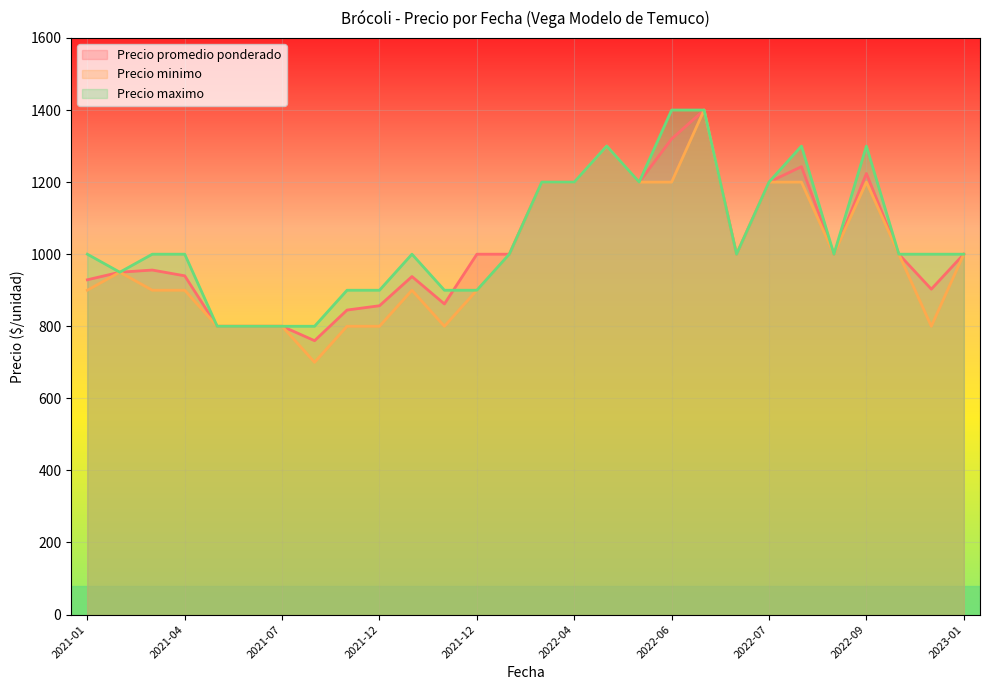

At 2021-12, list the series in order from smallest to largest.

Precio minimo, Precio promedio ponderado, Precio maximo